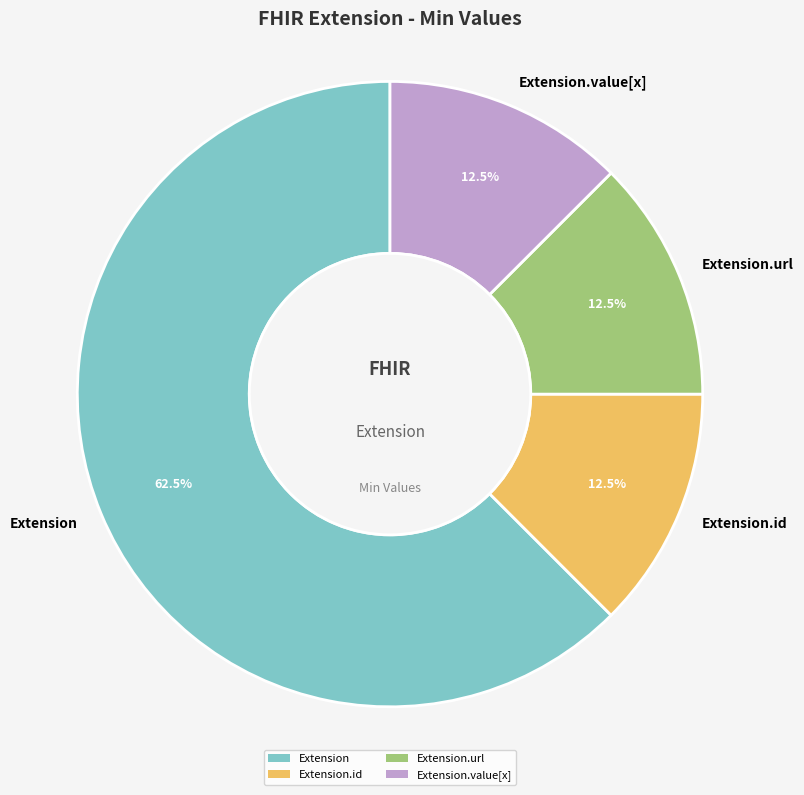

Which slice is the largest?

Extension